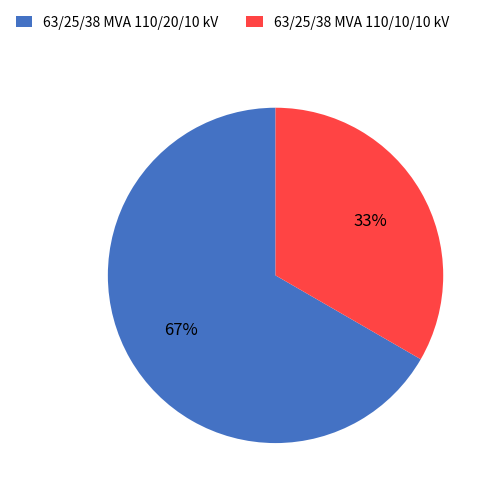

To the nearest percent, what is the combined percentage of 63/25/38 MVA 110/10/10 kV and 63/25/38 MVA 110/20/10 kV?

100%